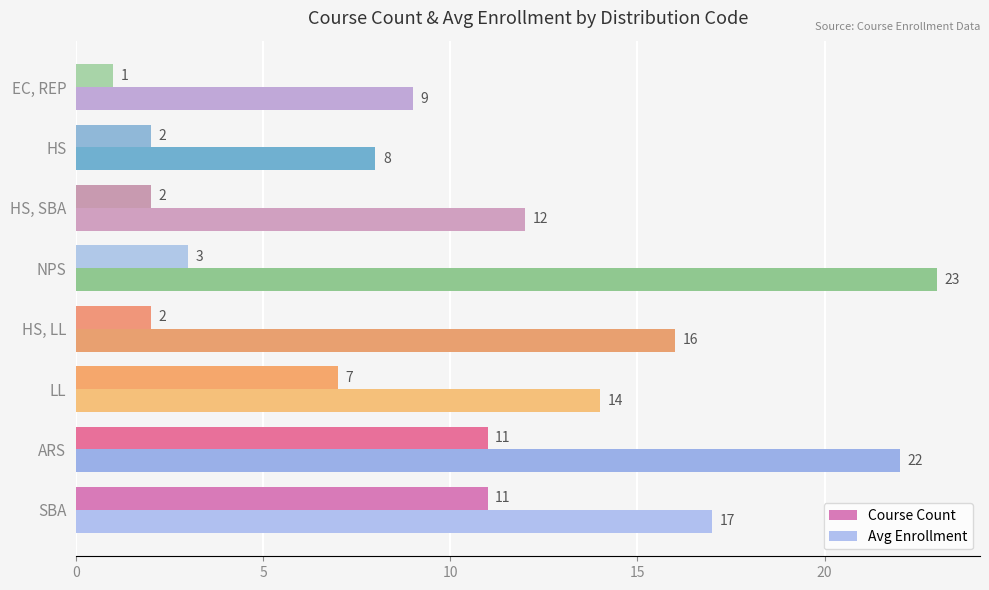

What is the average value of the Course Count series?

5